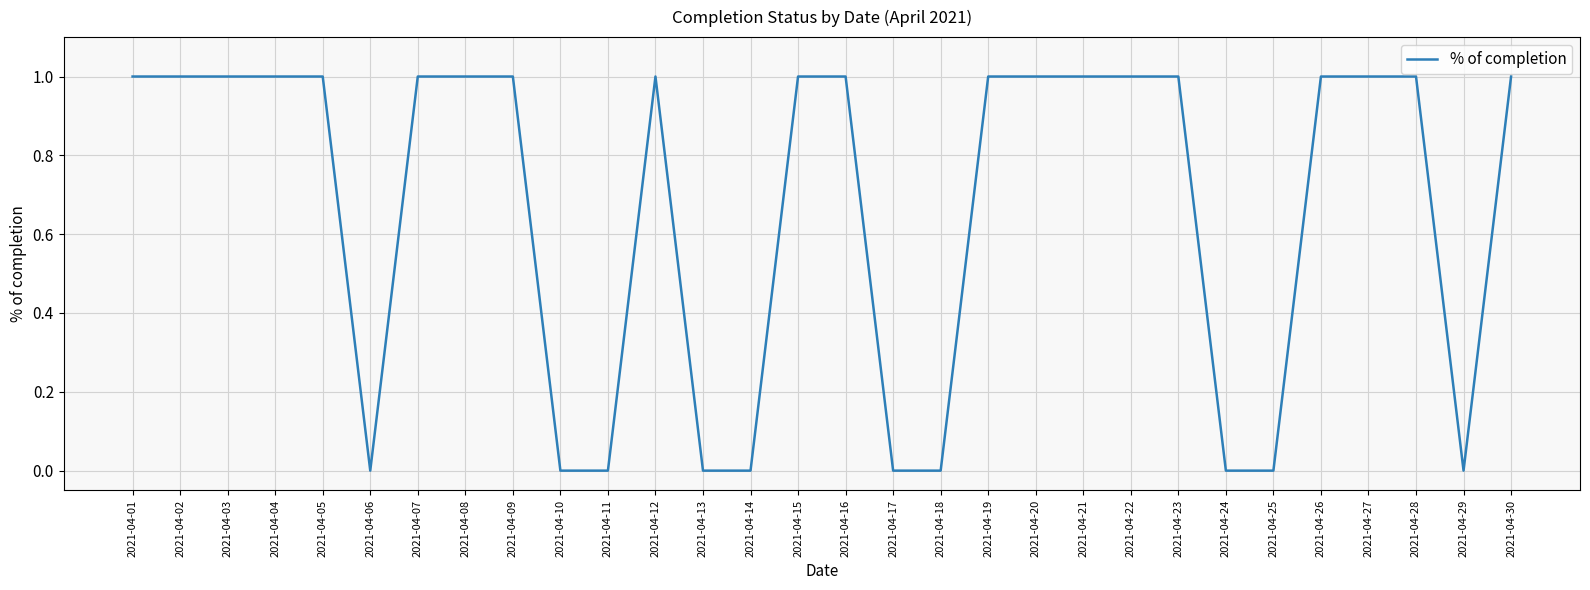

How many values are below 1?

10